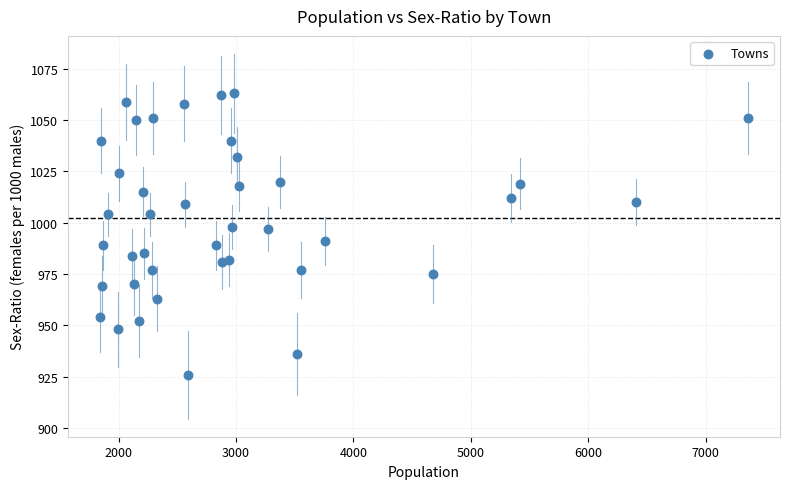

What is the range of X values (max minus min)?

5511